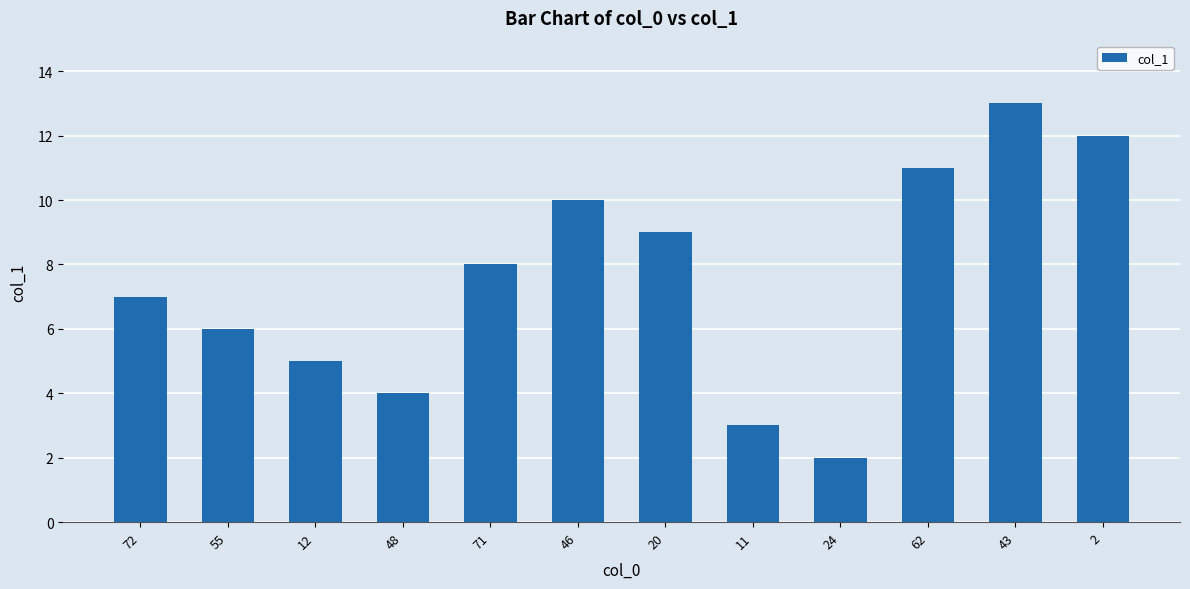

Reading left to right, what are all the values shown in this chart?

72=7	55=6	12=5	48=4	71=8	46=10	20=9	11=3	24=2	62=11	43=13	2=12